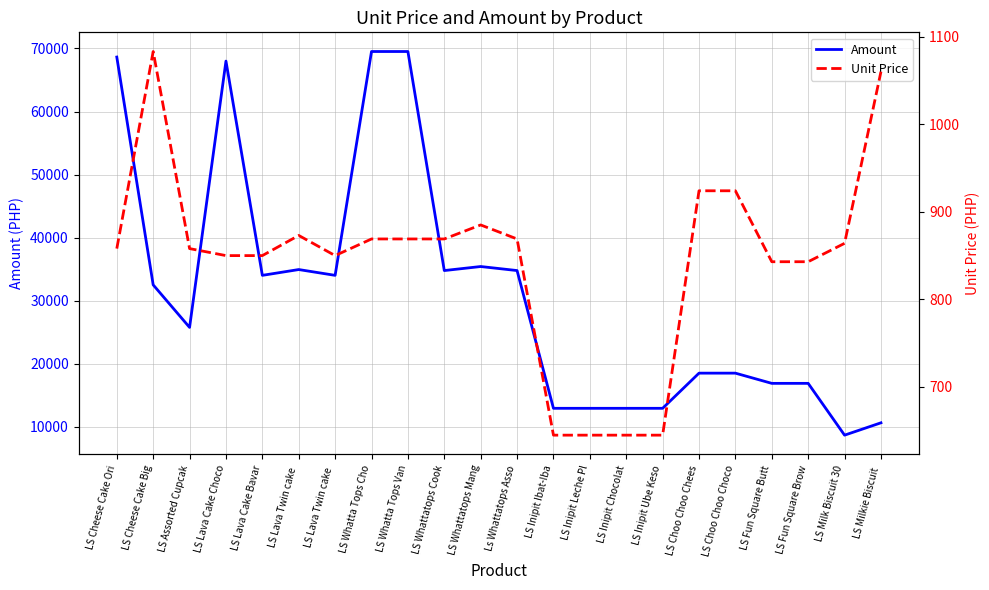

What is the lowest value of the Unit Price series?

645